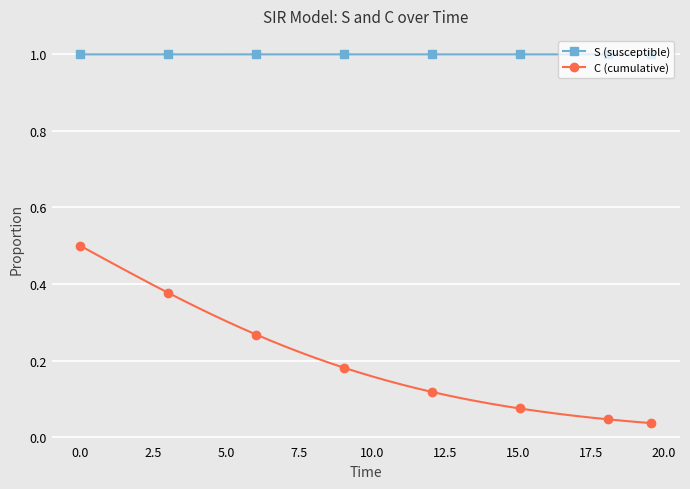

Reading left to right, what are all the values shown in this chart?

S: 1.0	1.0	1.0	1.0	1.0	1.0	1.0	1.0	1.0	1.0	1.0	1.0	1.0	1.0	1.0	1.0	1.0	1.0	1.0	1.0	1.0	1.0	1.0	1.0	1.0	1.0	1.0	1.0	1.0	1.0	1.0	1.0	1.0	1.0	1.0	1.0	1.0	1.0	1.0	1.0
C: 0.5	0.5	0.5	0.4	0.4	0.4	0.4	0.4	0.3	0.3	0.3	0.3	0.3	0.3	0.2	0.2	0.2	0.2	0.2	0.2	0.2	0.1	0.1	0.1	0.1	0.1	0.1	0.1	0.1	0.1	0.1	0.1	0.1	0.1	0.1	0.1	0.0	0.0	0.0	0.0